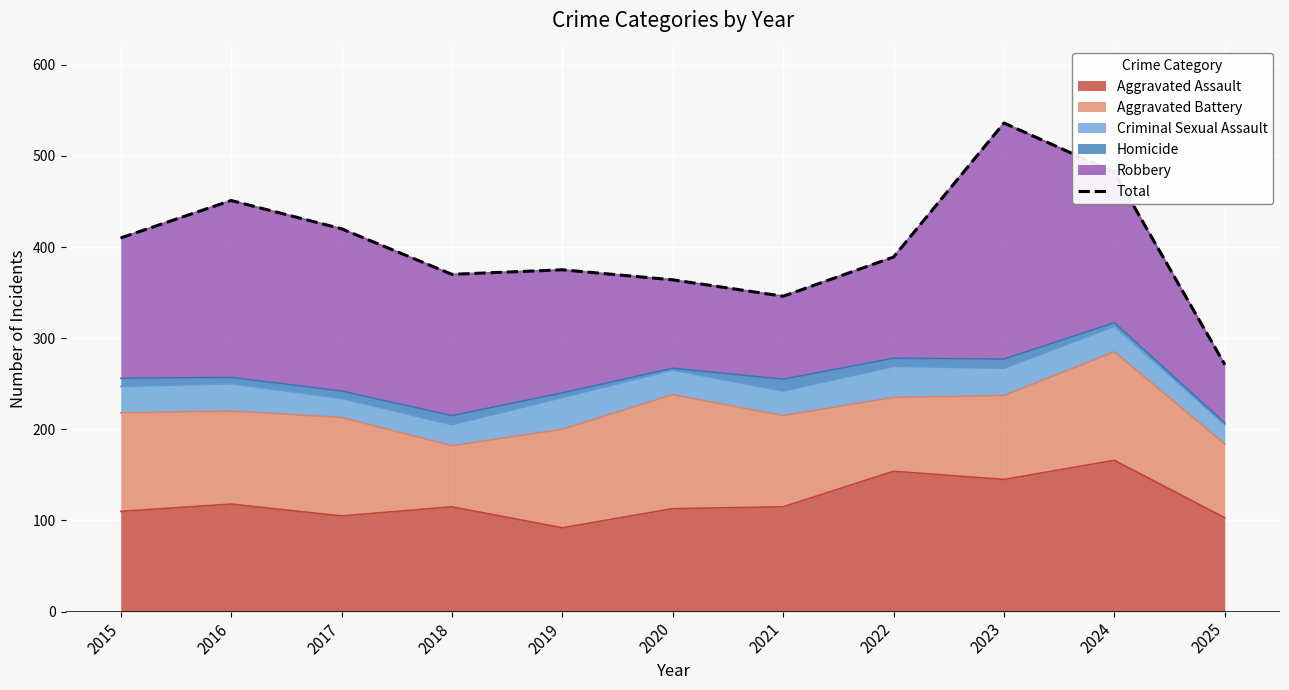

Is it true that the value at 2021 is 346?

True